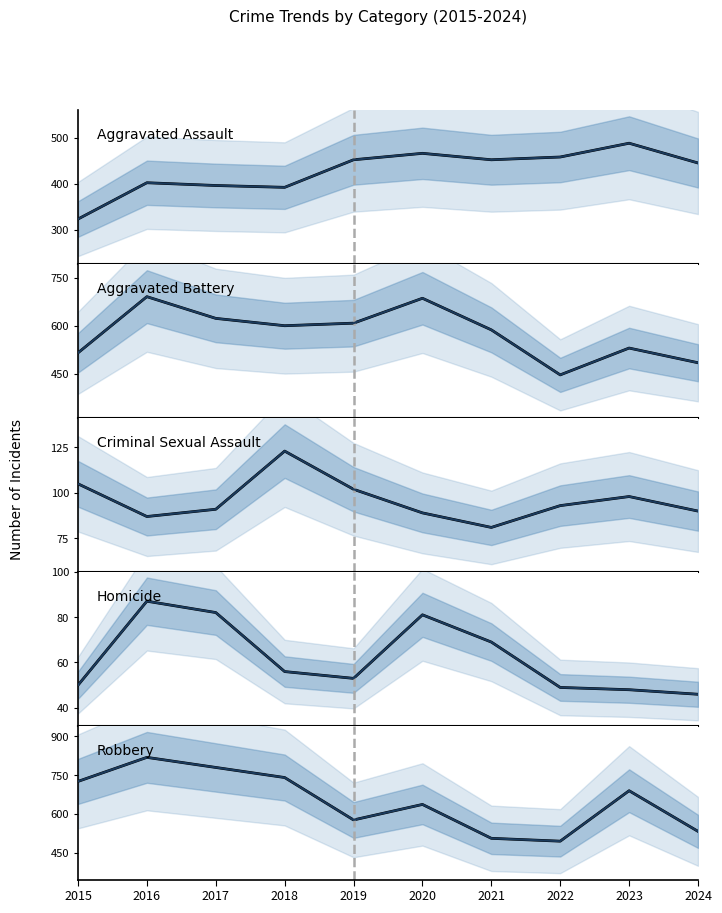

How many categories are shown in the chart?

10